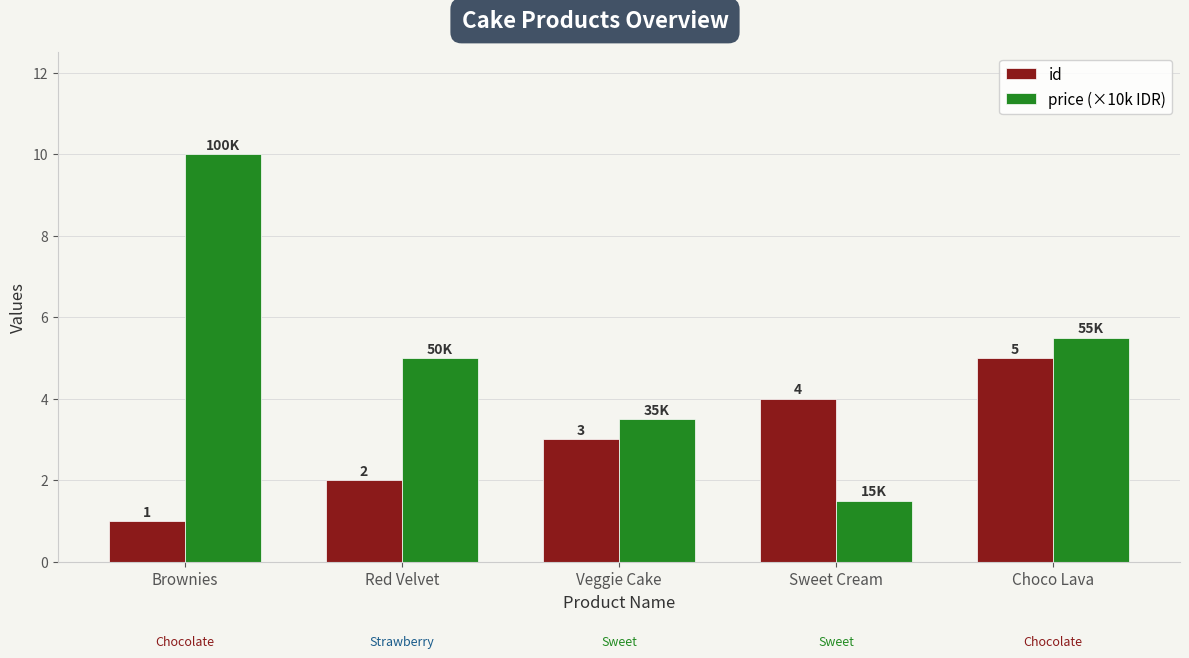

What is the label of the 4th bar from the right?

Red Velvet